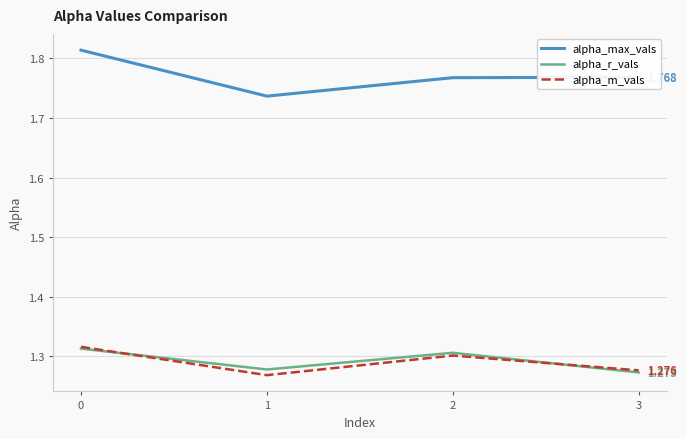

Count the alpha_max_vals values in the range 1 to 2.

4